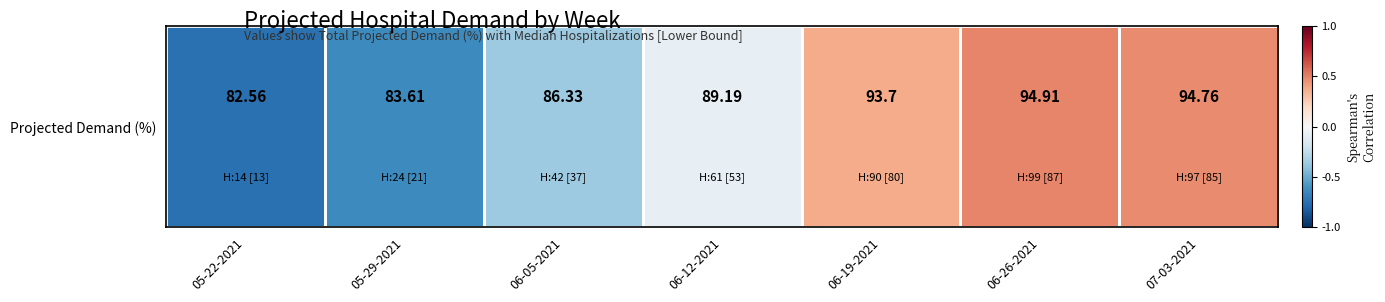

Count the number of categories in the chart.

7